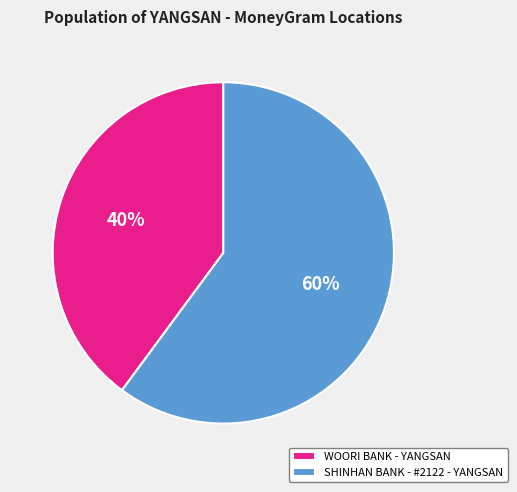

To the nearest percent, what is the average slice percentage?

50%